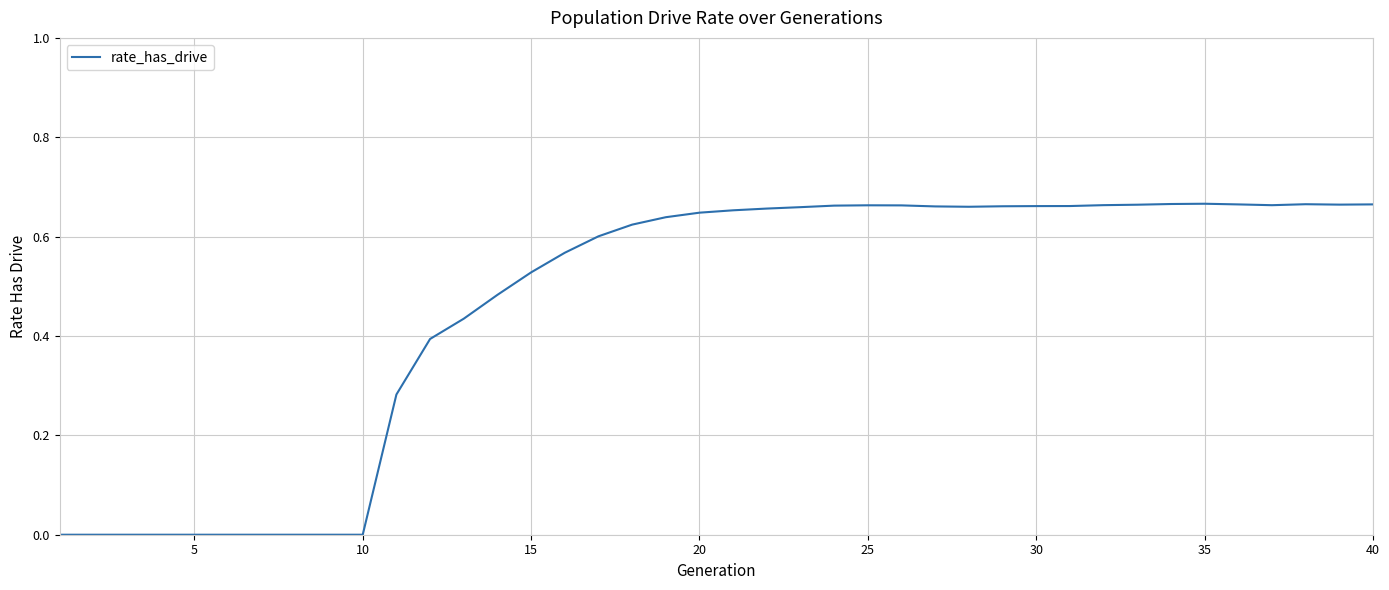

How many lines are shown in the chart?

1